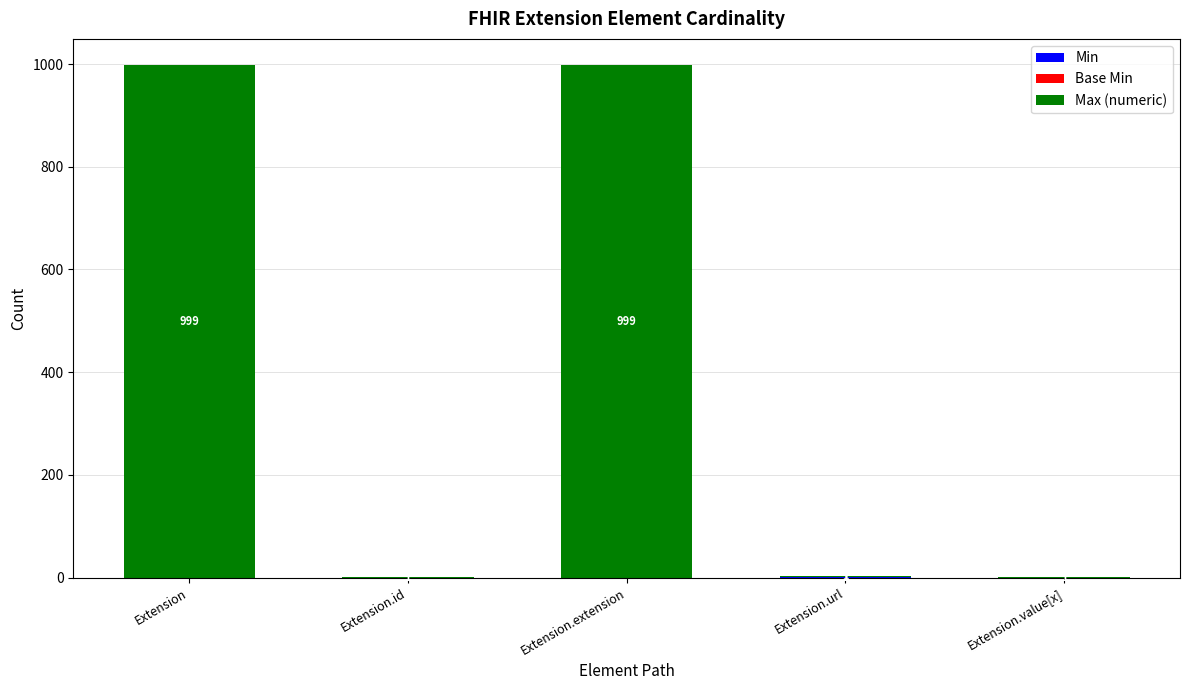

Are the bars grouped side by side (vs. stacked)?

No